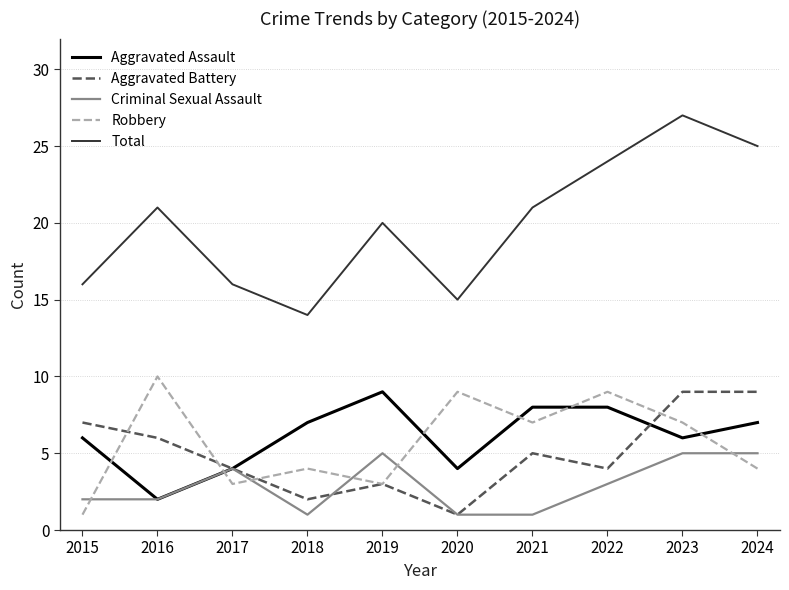

True or false: Aggravated Battery has more than 0 points higher than both neighbors.

True